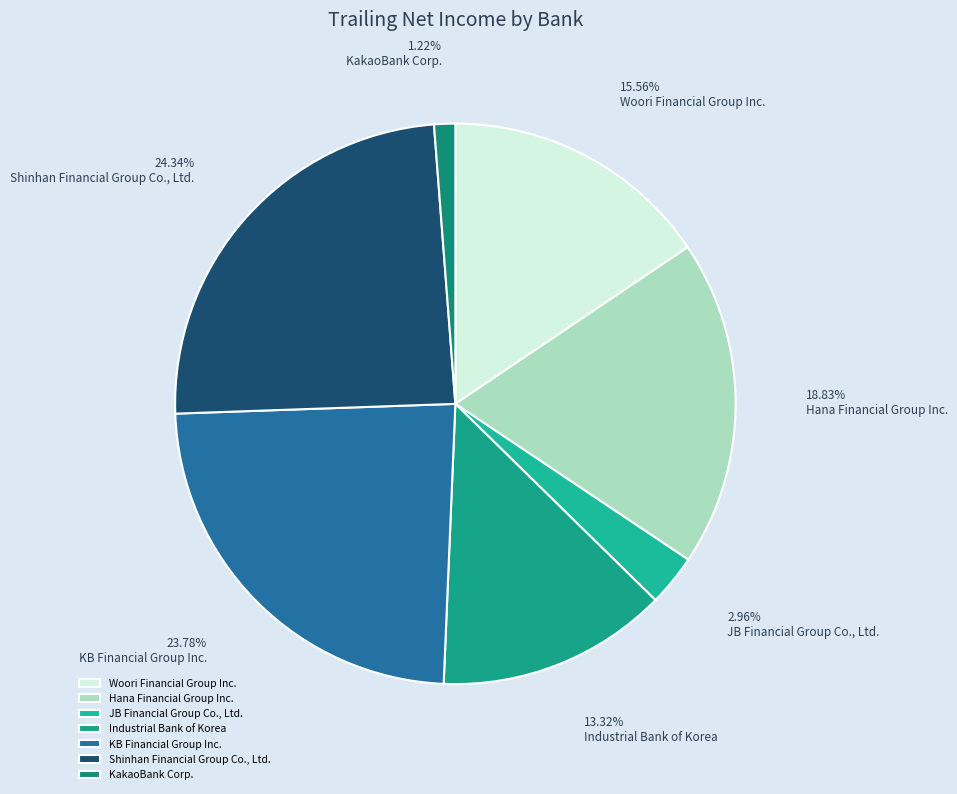

What is the change in value from JB Financial Group Co., Ltd. to KB Financial Group Inc.?

+2843.9